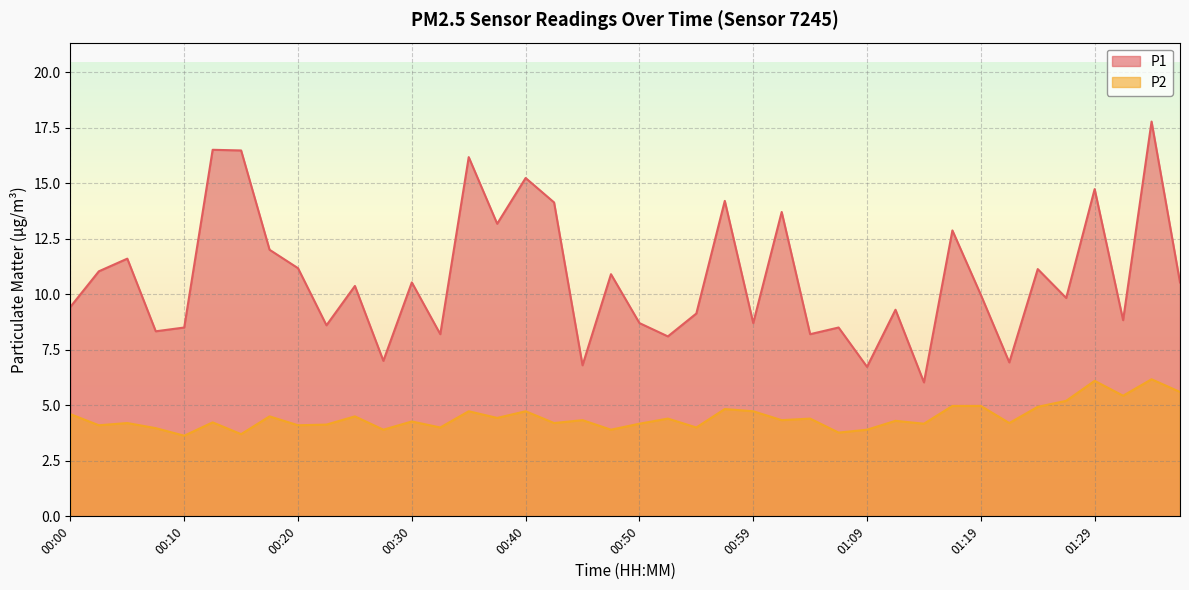

Which label corresponds to the smallest value in the chart?

00:10